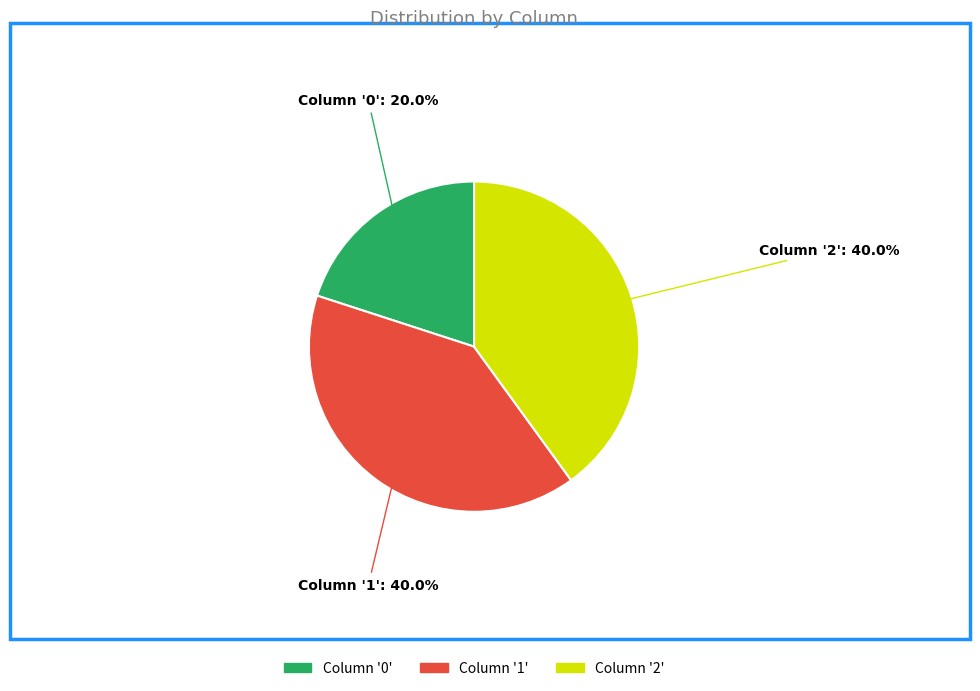

What is the ratio of the value at Column '2' to the value at Column '0'?

2.0